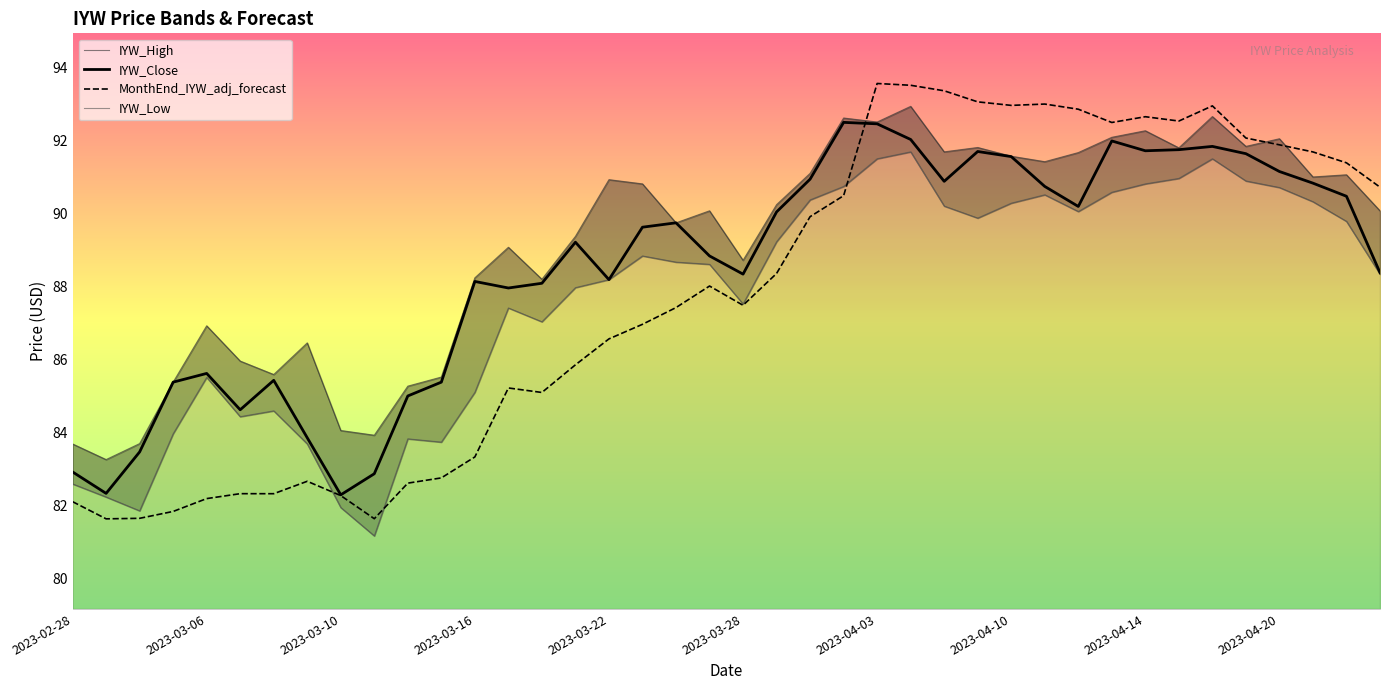

Where does the MonthEnd_IYW_adj_forecast series first go above 88?

19